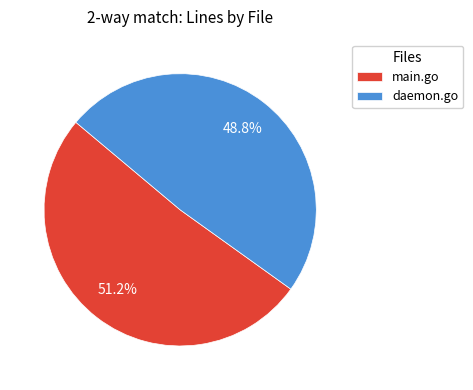

To the nearest percent, what is the difference between the largest and smallest slice percentages?

2%